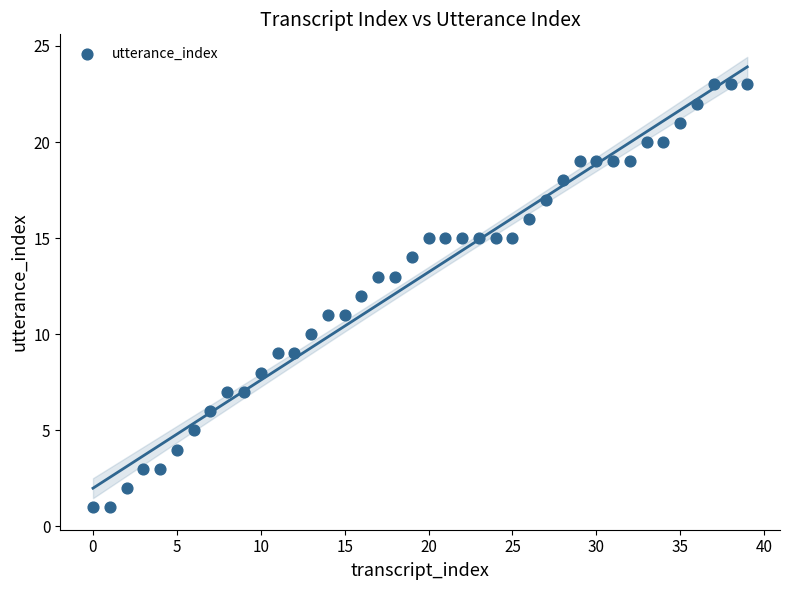

What is the range of Y values (max minus min)?

22